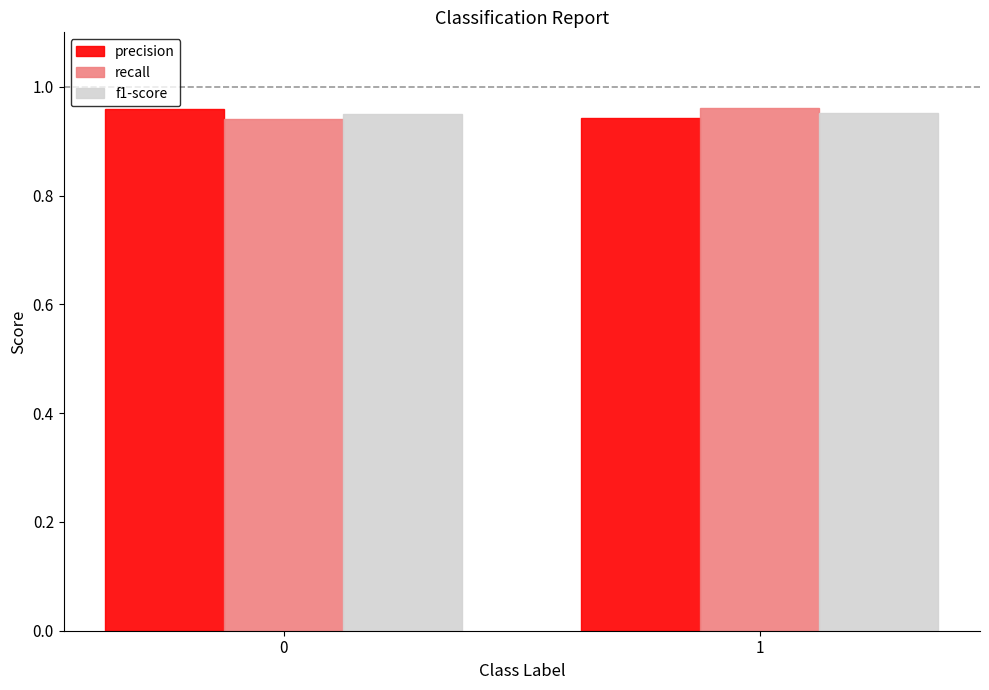

What is the total value across all series at 1?

2.9